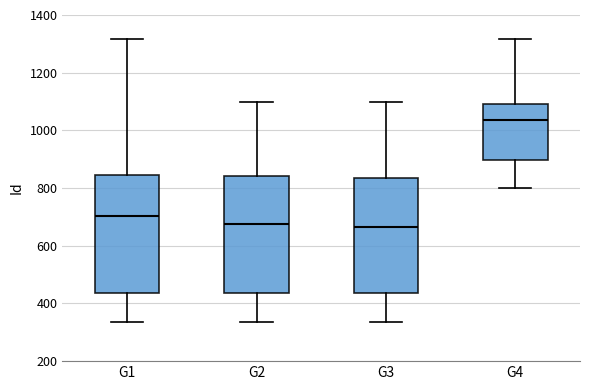

Reading left to right, transcribe this box plot: for each box, give where its median line is, the range the box spans, and where its two whiskers end, as read against the y-axis. The values are not printed on the chart, so give them approximately, as read against the axis.

G1: median 700, box 440 to 840, whiskers 340 to 1320
G2: median 680, box 440 to 840, whiskers 340 to 1100
G3: median 660, box 440 to 840, whiskers 340 to 1100
G4: median 1040, box 900 to 1100, whiskers 800 to 1320